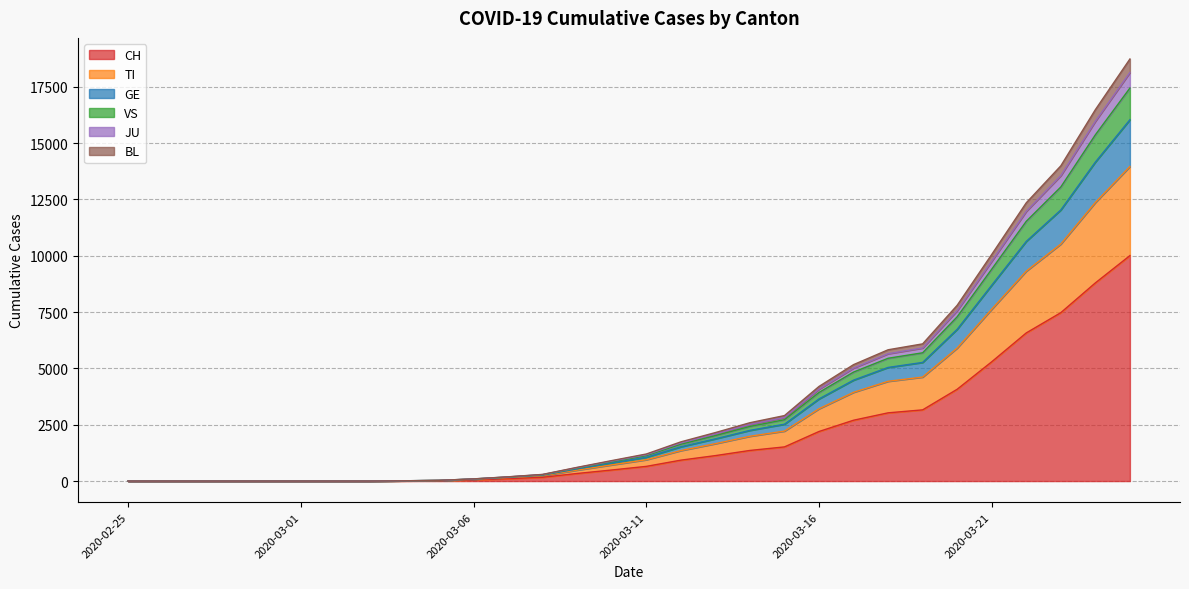

At how many categories does at least one series exceed 10856?

4